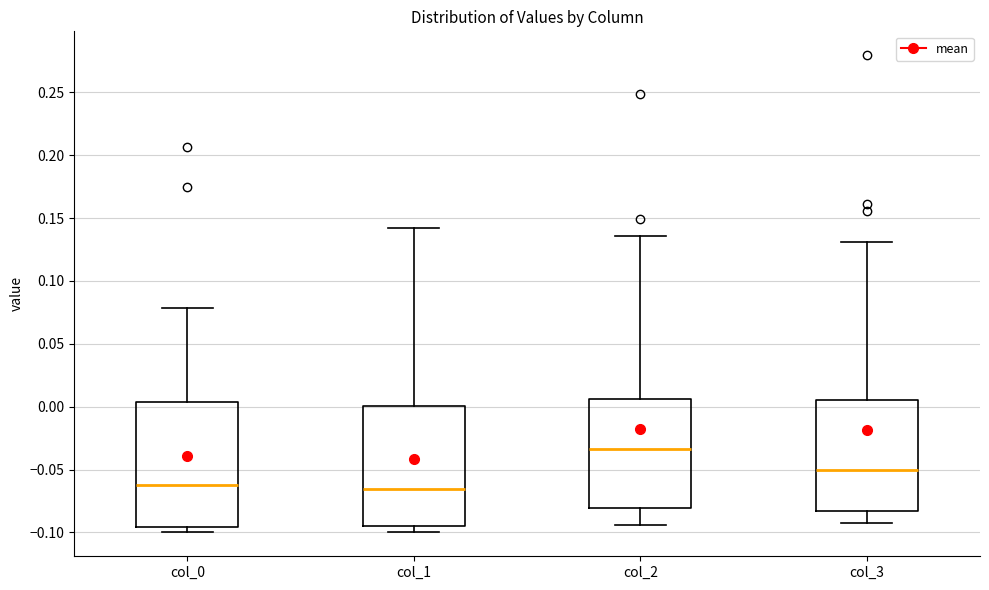

Reading left to right, transcribe this box plot: for each box, give where its median line is, the range the box spans, and where its two whiskers end, as read against the y-axis. The values are not printed on the chart, so give them approximately, as read against the axis.

col_0: median -0.065, box -0.095 to 0.005, whiskers -0.100 to 0.080
col_1: median -0.065, box -0.095 to 0.000, whiskers -0.100 to 0.140
col_2: median -0.035, box -0.080 to 0.005, whiskers -0.095 to 0.135
col_3: median -0.050, box -0.085 to 0.005, whiskers -0.090 to 0.130